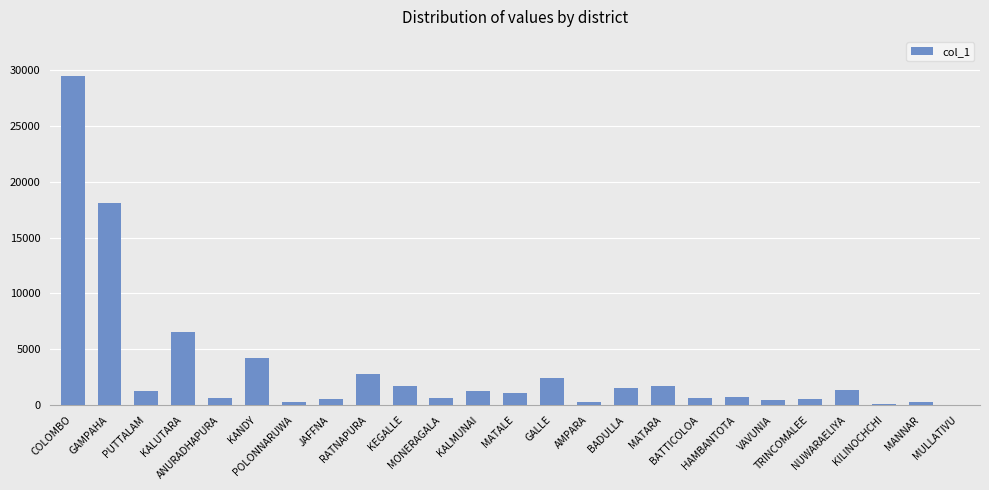

Where is the data nearest to the value 14754?

GAMPAHA